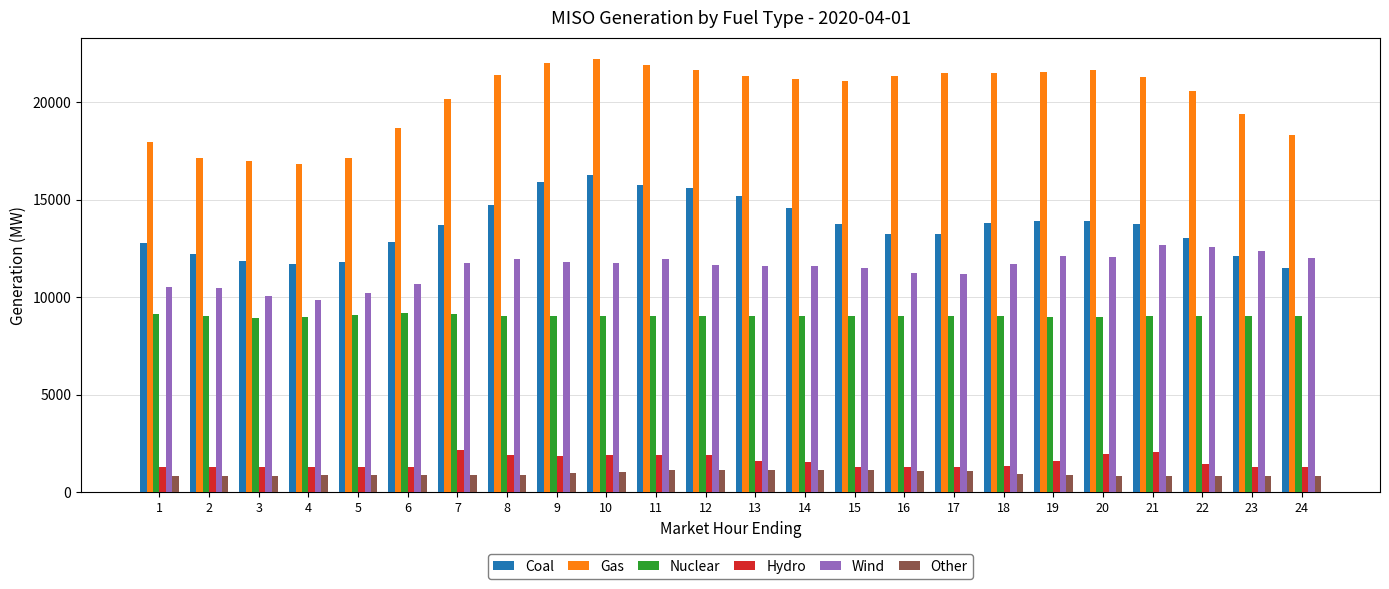

The value of Wind at 15 is 6622.0. True or false?

False